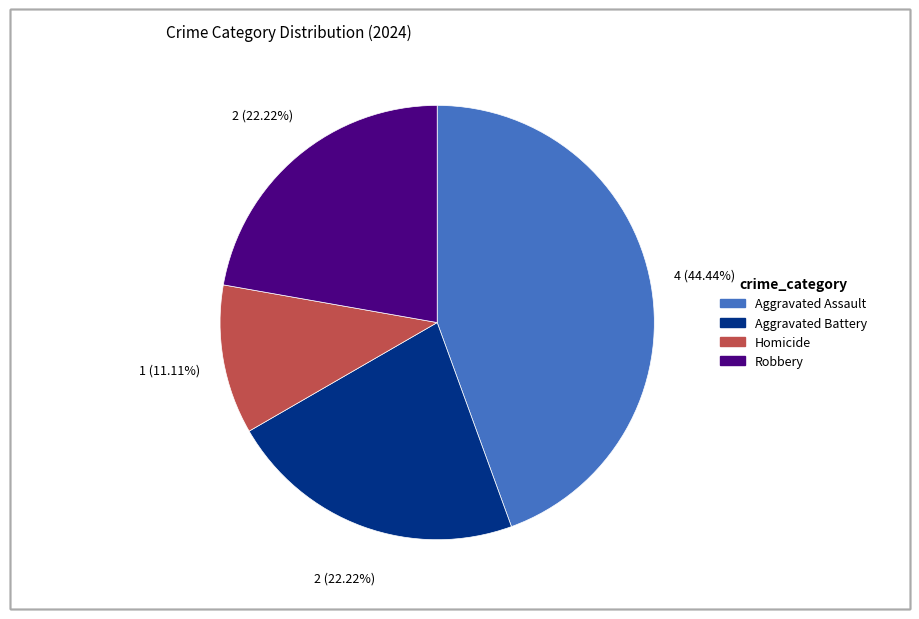

Between Robbery and Homicide, which is larger?

Robbery